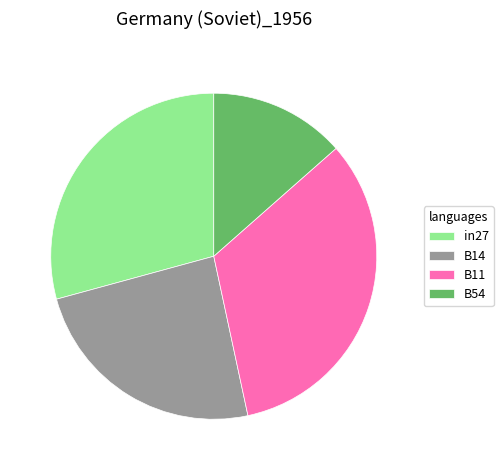

How many slices are in this pie chart?

4